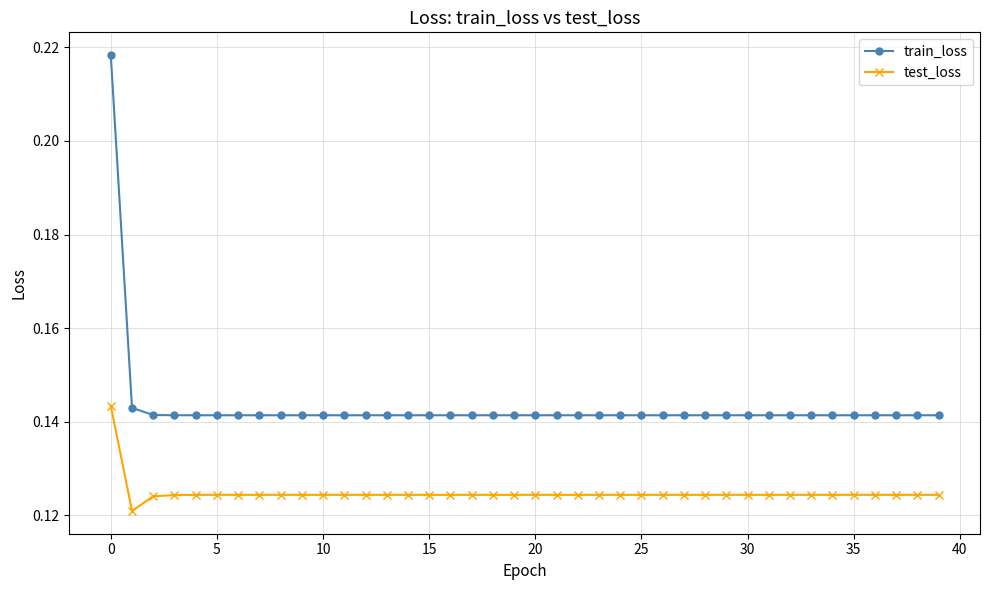

Which series has the largest range (max minus min)?

train_loss